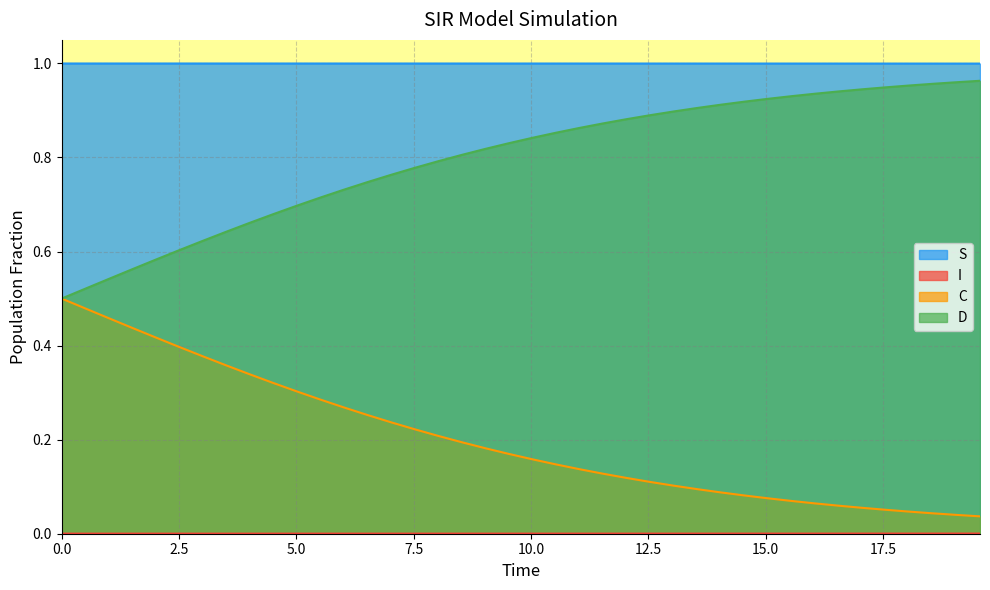

Reading left to right, extract all data points from this chart.

S: 1.0	1.0	1.0	1.0	1.0	1.0	1.0	1.0	1.0	1.0	1.0	1.0	1.0	1.0	1.0	1.0	1.0	1.0	1.0	1.0	1.0	1.0	1.0	1.0	1.0	1.0	1.0	1.0	1.0	1.0	1.0	1.0	1.0	1.0	1.0	1.0	1.0	1.0	1.0	1.0
I: 0.0	0.0	0.0	0.0	0.0	0.0	0.0	0.0	0.0	0.0	0.0	0.0	0.0	0.0	0.0	0.0	0.0	0.0	0.0	0.0	0.0	0.0	0.0	0.0	0.0	0.0	0.0	0.0	0.0	0.0	0.0	0.0	0.0	0.0	0.0	0.0	0.0	0.0	0.0	0.0
C: 0.5	0.5	0.5	0.4	0.4	0.4	0.4	0.4	0.3	0.3	0.3	0.3	0.3	0.3	0.2	0.2	0.2	0.2	0.2	0.2	0.2	0.1	0.1	0.1	0.1	0.1	0.1	0.1	0.1	0.1	0.1	0.1	0.1	0.1	0.1	0.1	0.0	0.0	0.0	0.0
D: 0.5	0.5	0.5	0.6	0.6	0.6	0.6	0.6	0.7	0.7	0.7	0.7	0.7	0.7	0.8	0.8	0.8	0.8	0.8	0.8	0.8	0.9	0.9	0.9	0.9	0.9	0.9	0.9	0.9	0.9	0.9	0.9	0.9	0.9	0.9	0.9	1.0	1.0	1.0	1.0